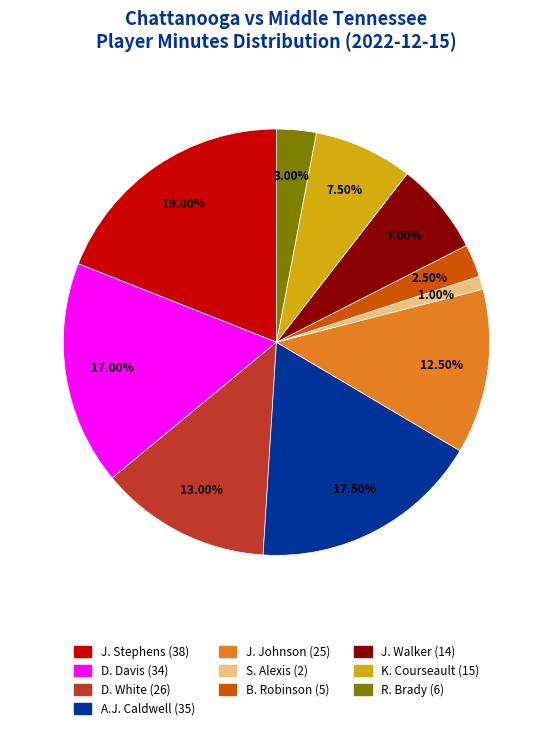

Combined, do J. Walker and K. Courseault account for over 50%?

No